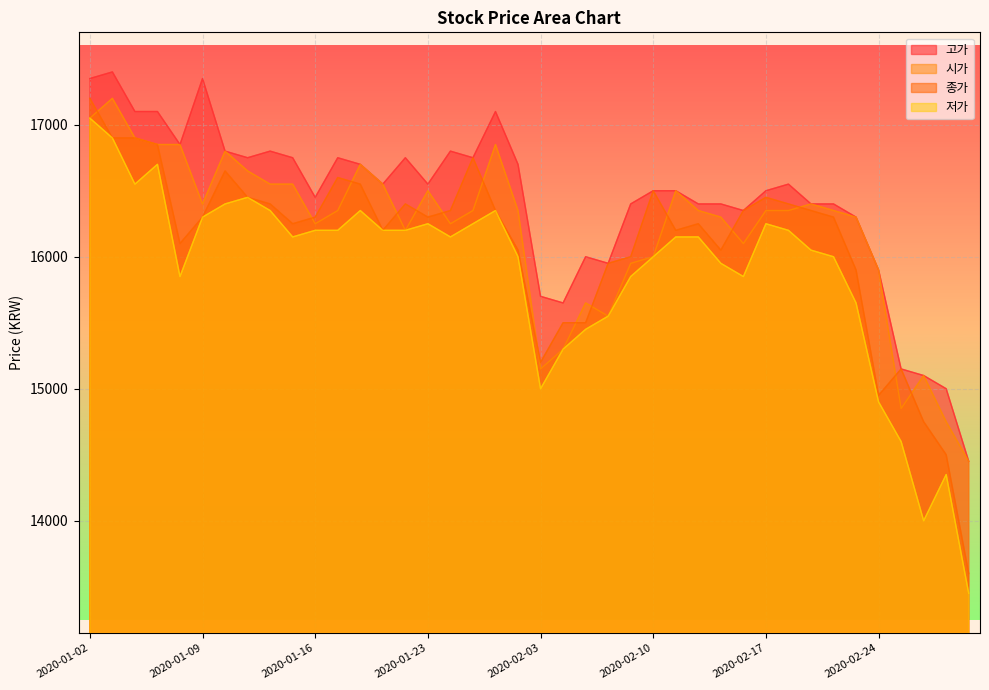

What is the label of the 9th point from the left?

2020-01-14